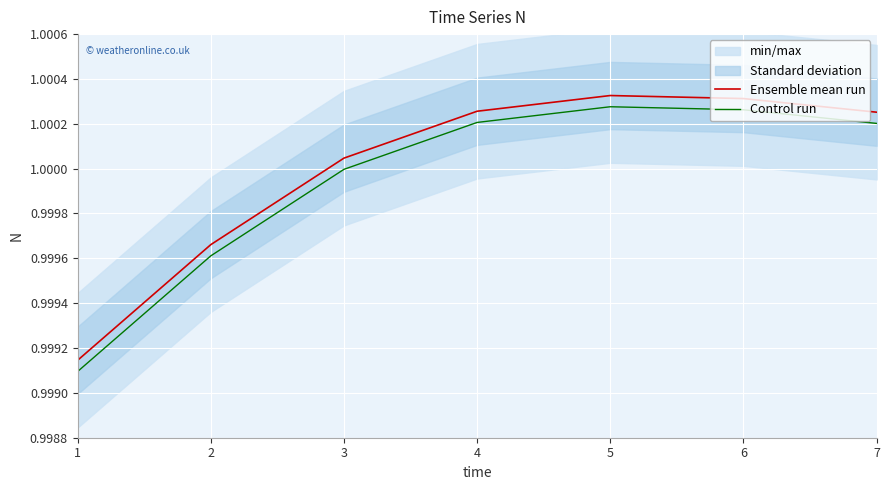

Is this an area chart (filled region under the line)?

No